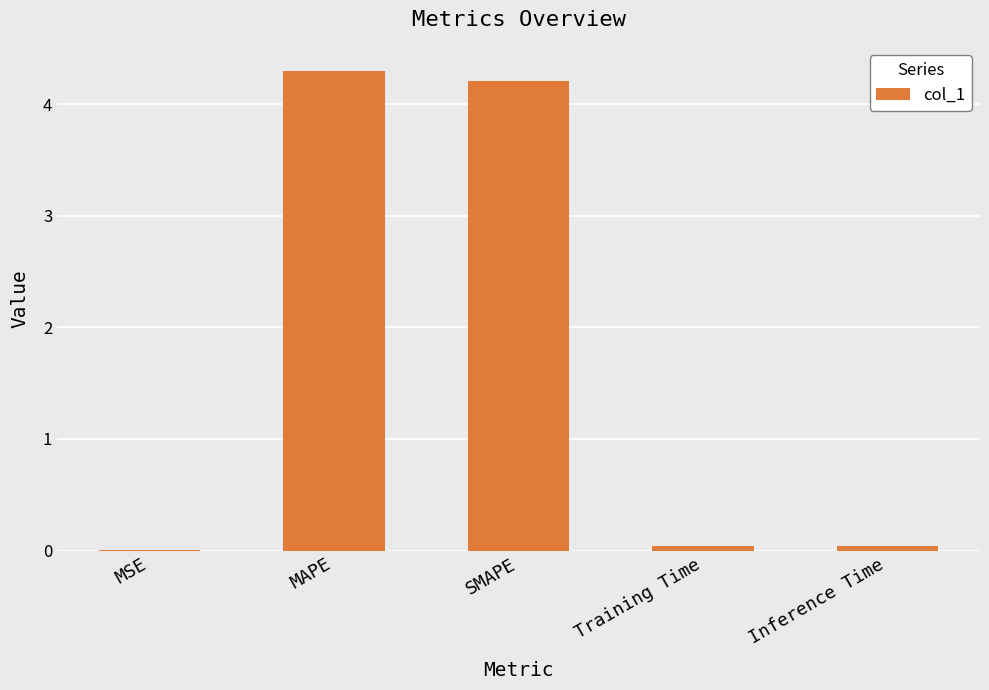

Read the value at SMAPE.

4.2